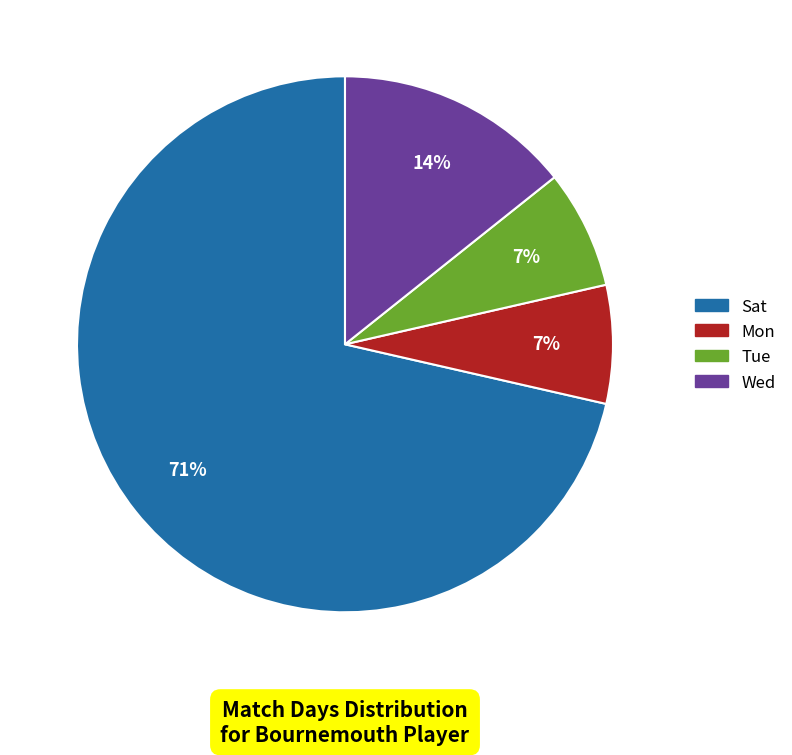

Which slice is the largest?

Sat